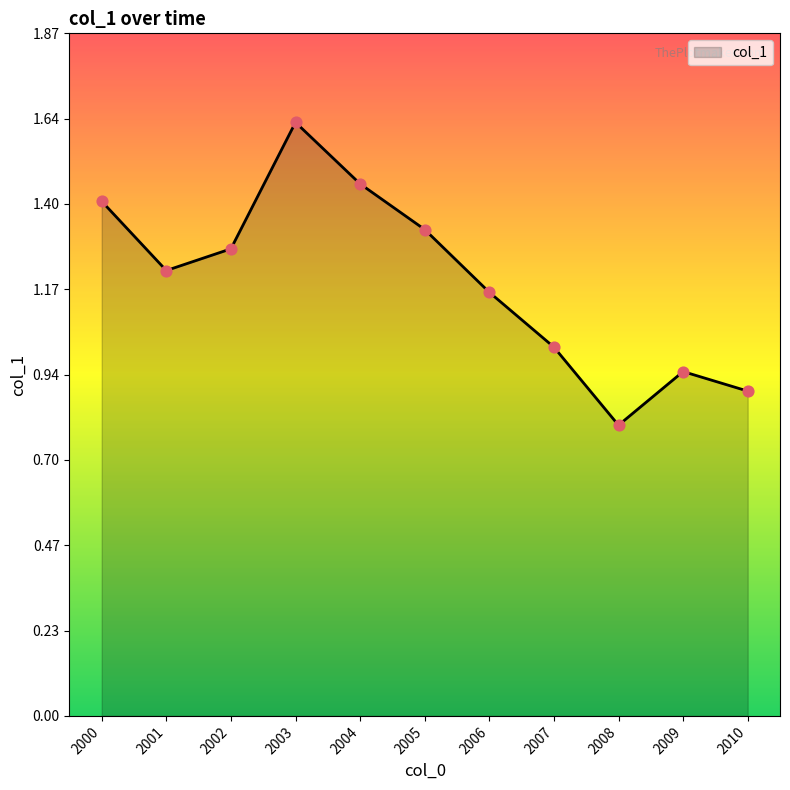

What is the ratio of the value at 2003 to the value at 2004?

1.1